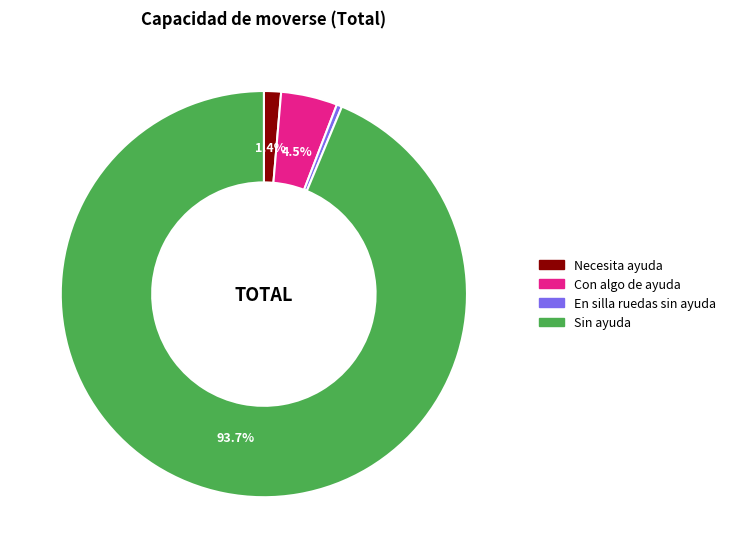

To the nearest percent, what percentage of the pie is Sin ayuda?

94%